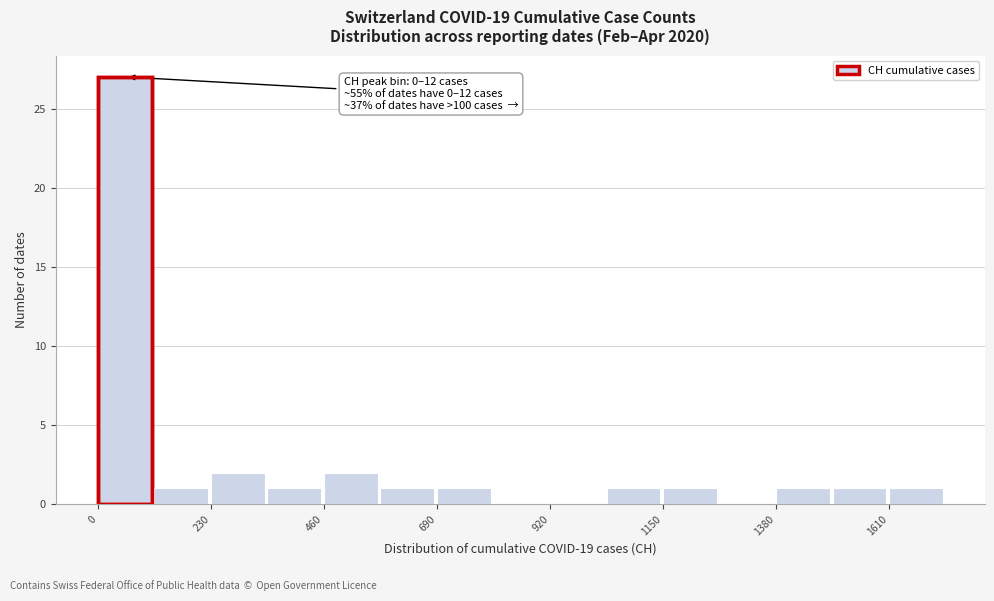

Read against the x-axis, roughly where is the centre of the tallest bar?

50